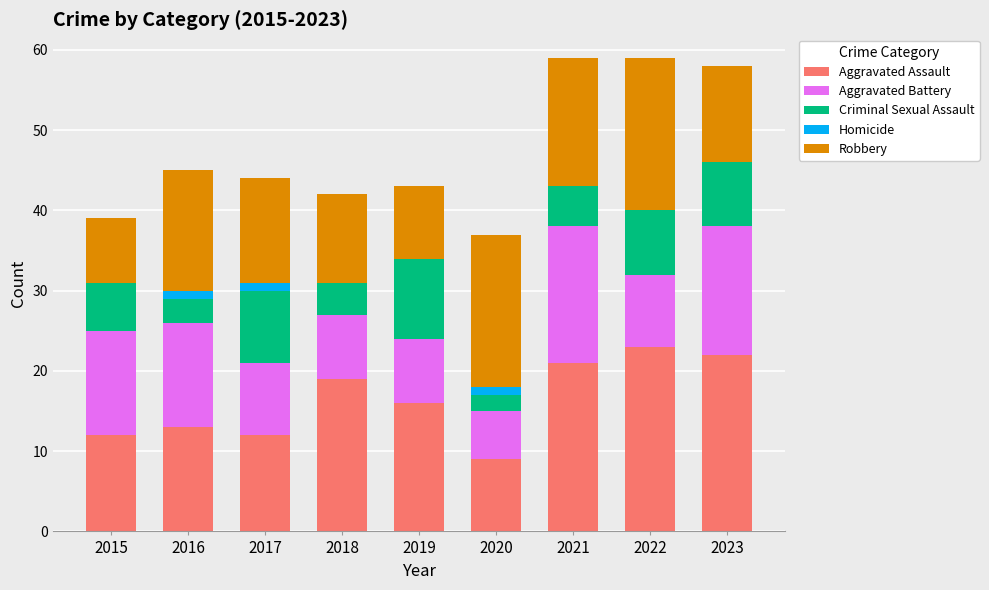

How many series are shown in this chart?

5